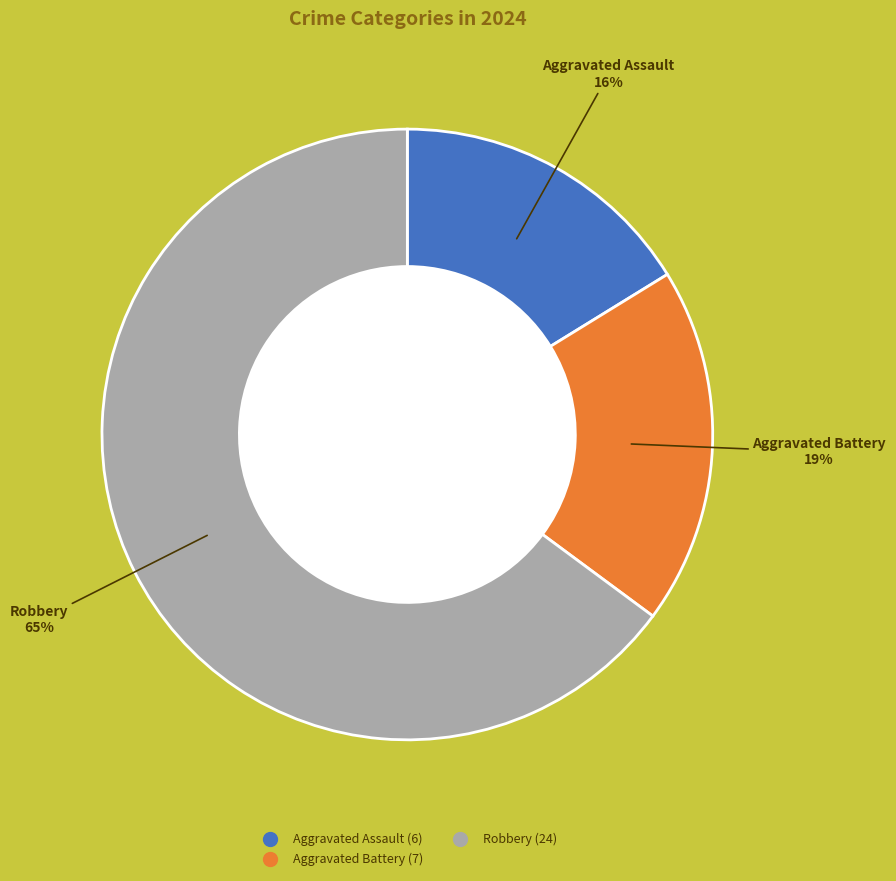

Does any single category account for the majority?

Yes